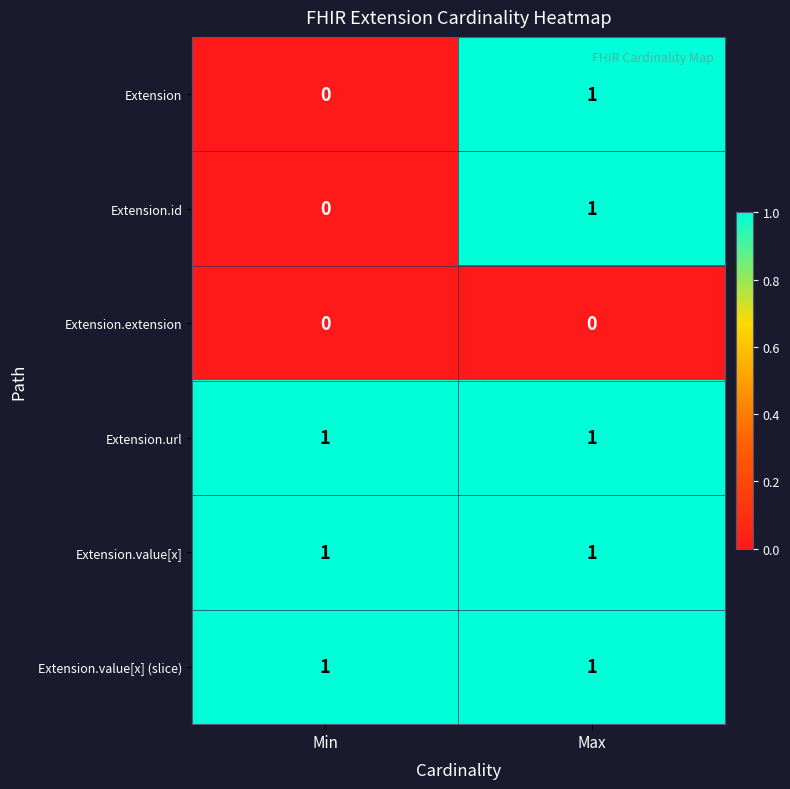

Count the number of categories in the chart.

2